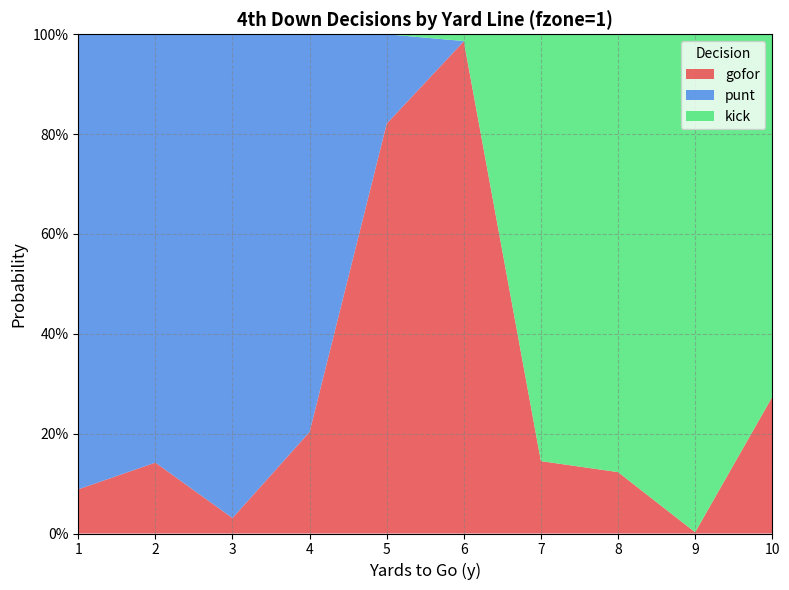

Reading left to right, transcribe all the data shown in this chart.

gofor: 1=0.1	2=0.1	3=0.0	4=0.2	5=0.8	6=1.0	7=0.1	8=0.1	9=0.0	10=0.3
punt: 1=0.9	2=0.9	3=1.0	4=0.8	5=0.2	6=0.0	7=0.0	8=0.0	9=0.0	10=0.0
kick: 1=0.0	2=0.0	3=0.0	4=0.0	5=0.0	6=0.0	7=0.9	8=0.9	9=1.0	10=0.7